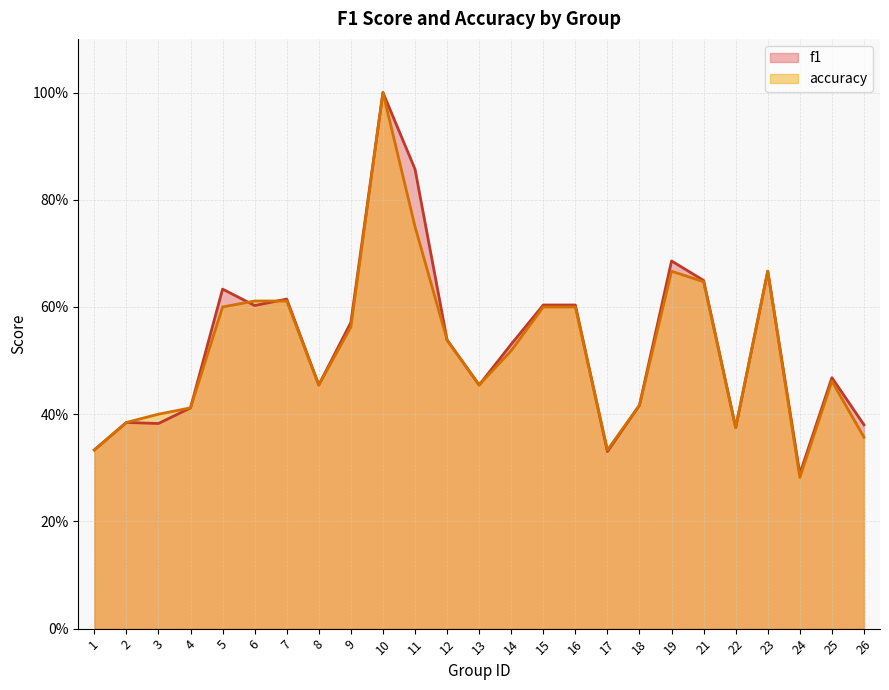

How many lines are shown in the chart?

2